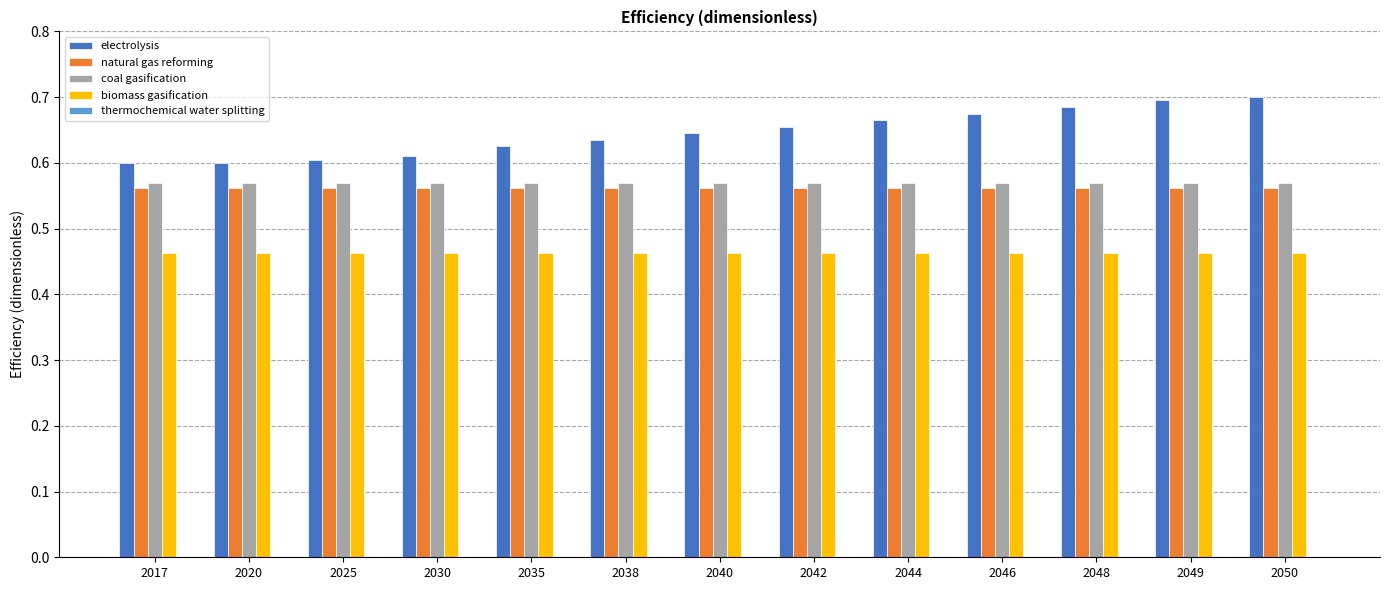

Is it true that electrolysis equals 1.0 at 2048?

False